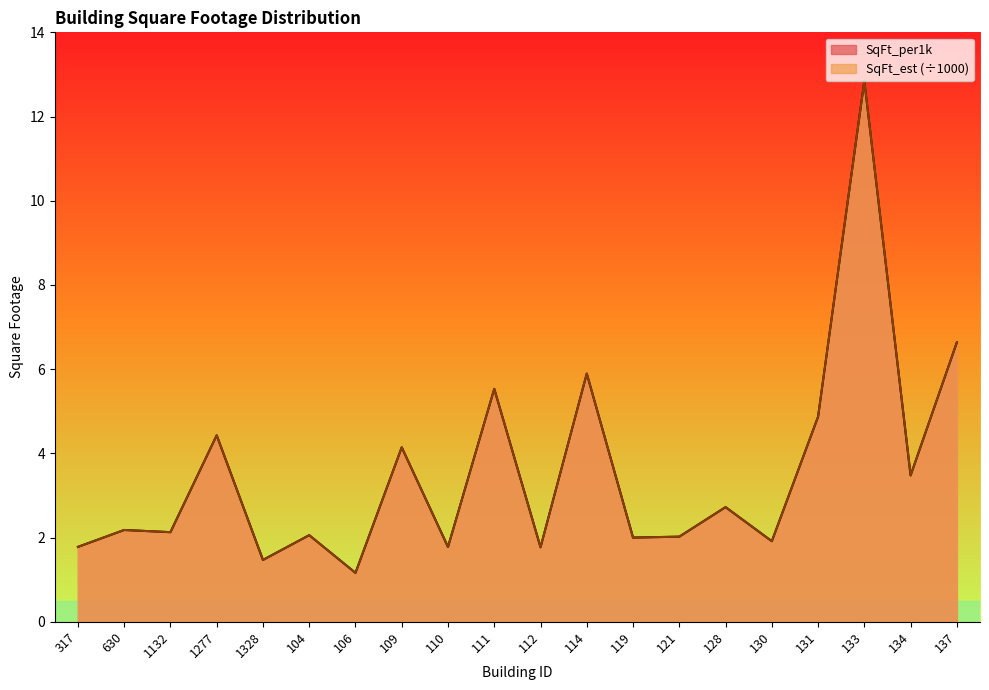

What is the label of the 9th point from the left?

110